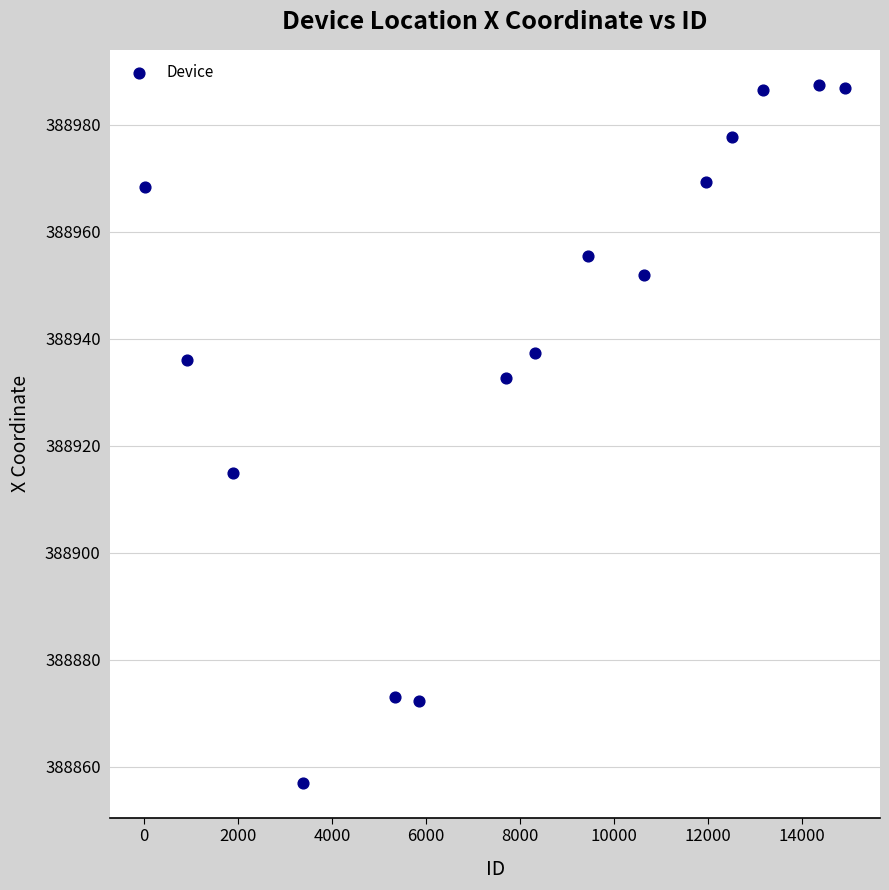

What Y value in the scatter plot is closest to 388922?

388915.0